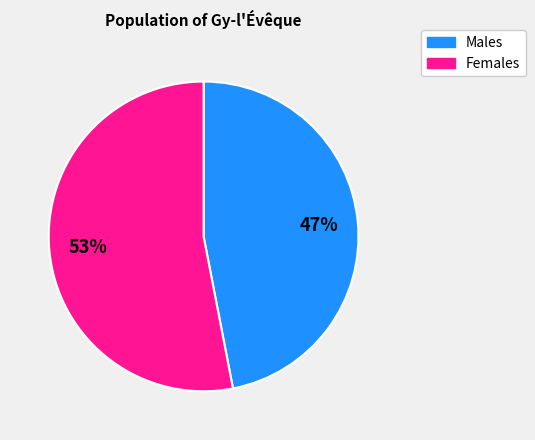

To the nearest percent, what is the average slice percentage?

50%